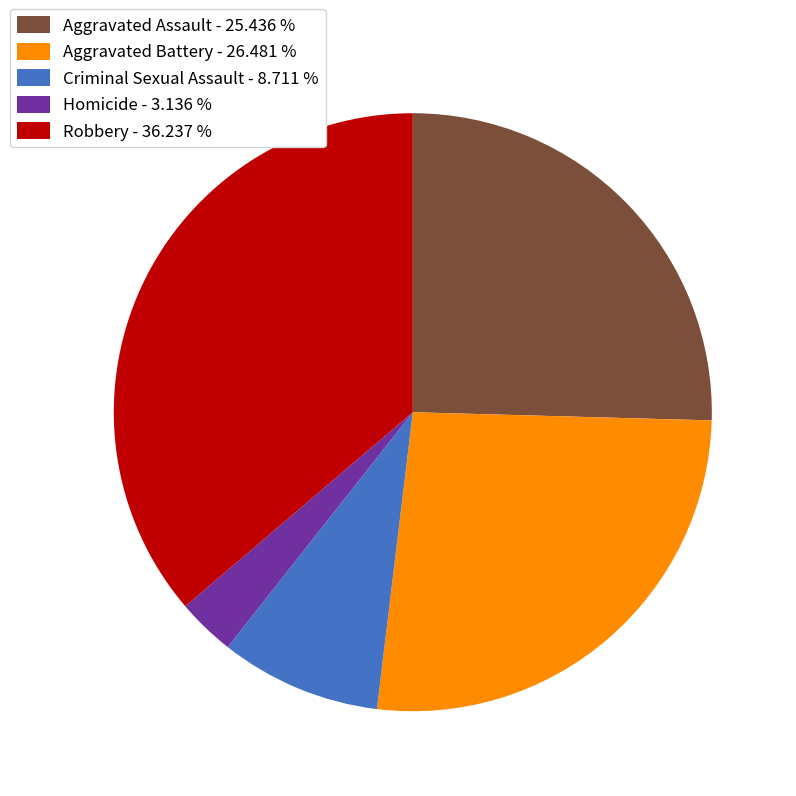

Does any single category account for the majority?

No